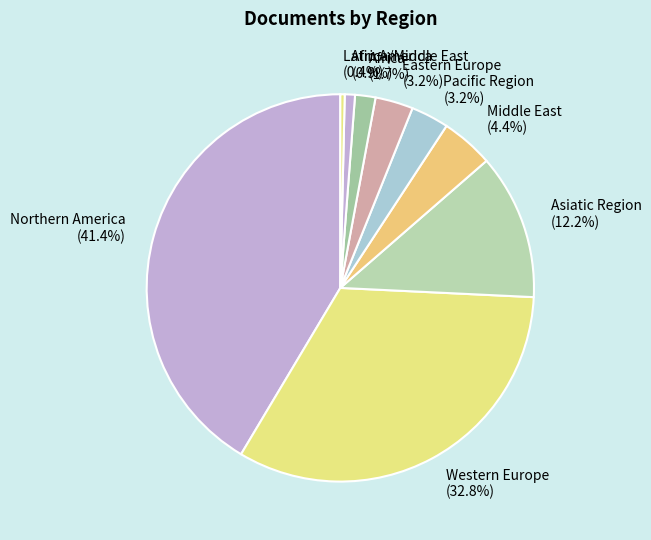

Which has a higher value, Western Europe (32.8%) or Africa/Middle East (0.9%)?

Western Europe (32.8%)